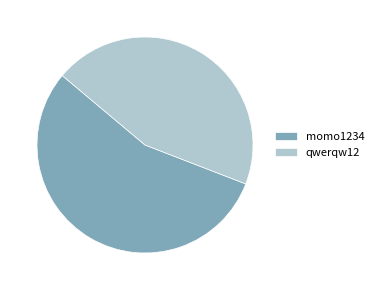

Is there any slice that represents more than half of the pie?

Yes